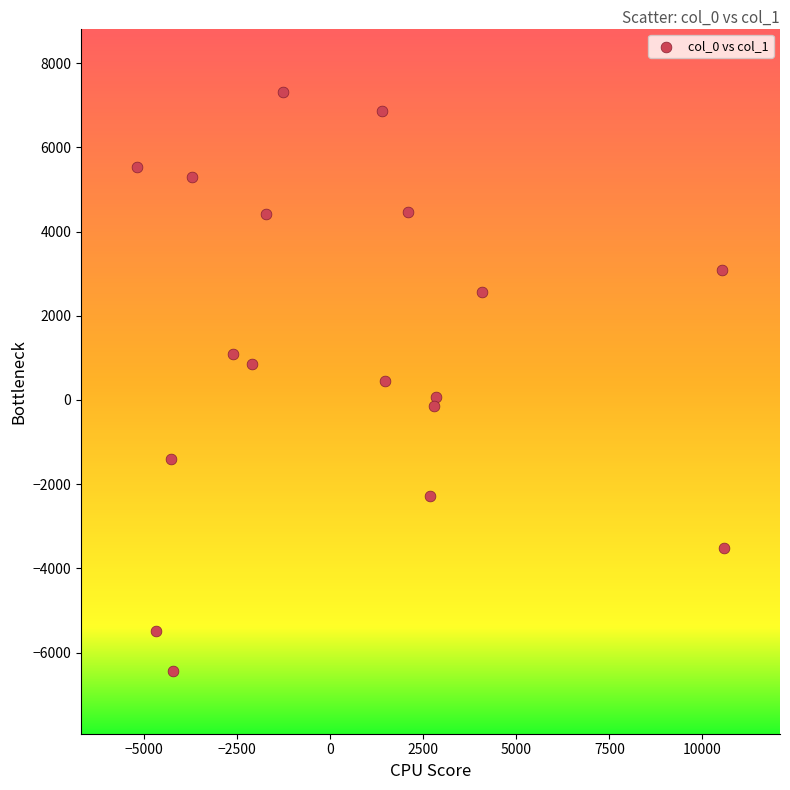

What is the range of Y values (max minus min)?

13747.2